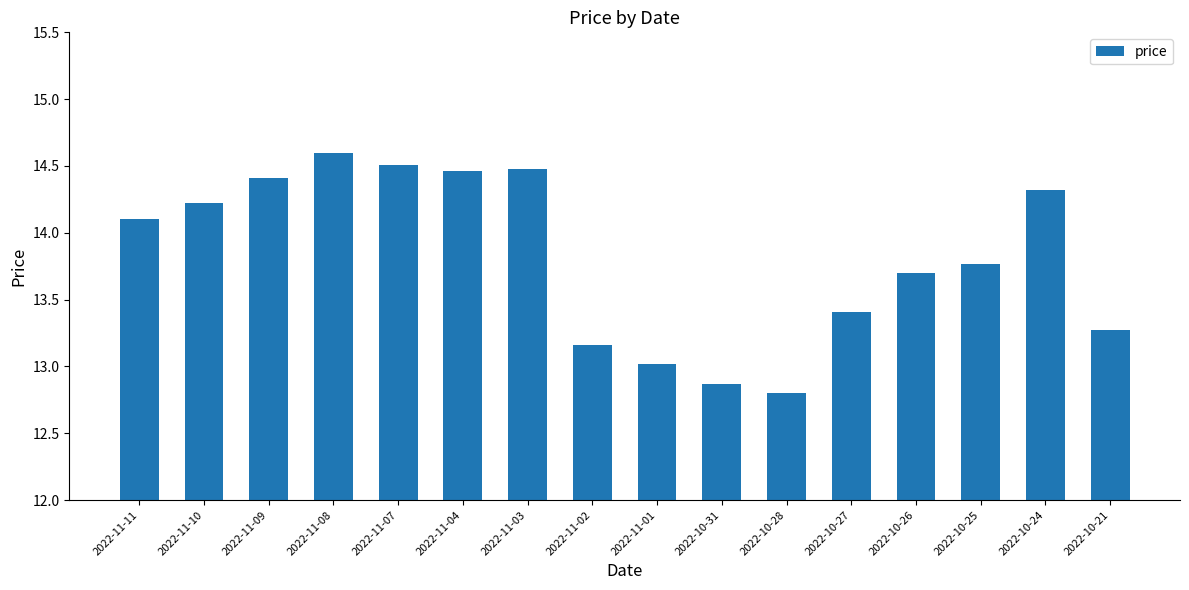

At which label is the value closest to 13?

2022-11-01